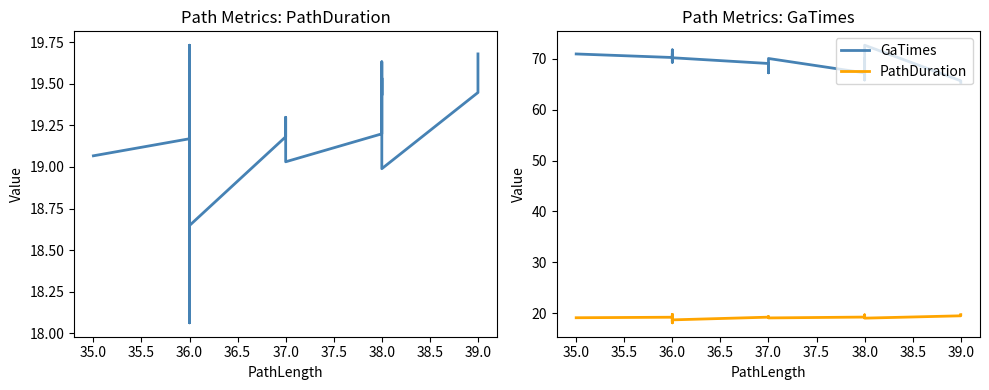

Where is the first local minimum for GaTimes?

36.0